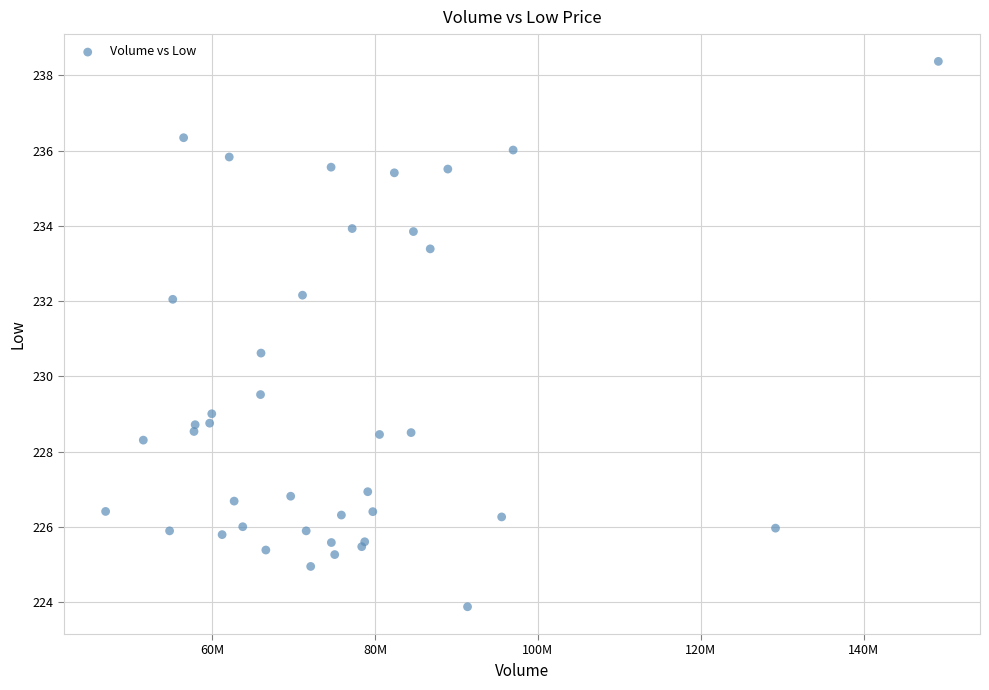

What Y value in the scatter plot is closest to 231?

230.6